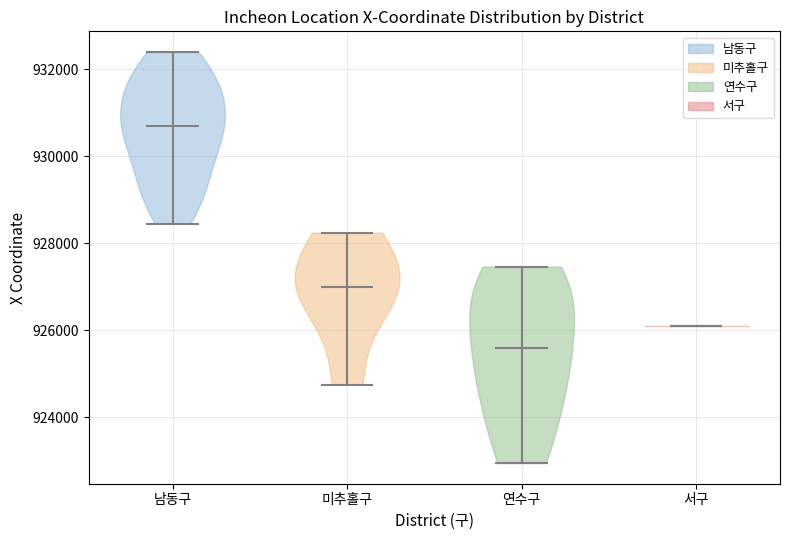

Reading left to right, read every violin against the y-axis: where its median line is, and the lowest and highest points it reaches. The values are not printed on the chart, so give them approximately, as read against the axis.

남동구: median line 930600, lowest point 928400, highest point 932400
미추홀구: median line 927000, lowest point 924800, highest point 928200
연수구: median line 925600, lowest point 923000, highest point 927400
서구: median line 926200, lowest point 926200, highest point 926200